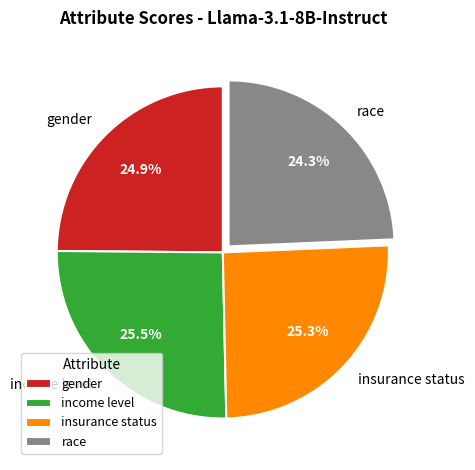

Does any single category account for the majority?

No